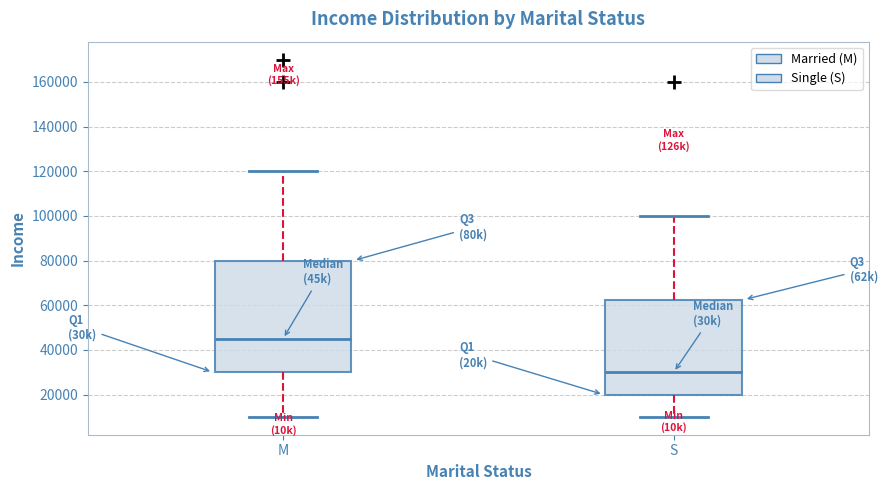

Reading left to right, read every box against the y-axis: the position of its median line, the range the box covers, and the ends of its whiskers. The values are not printed on the chart, so give them approximately, as read against the axis.

M: median 46000, box 30000 to 80000, whiskers 10000 to 120000
S: median 30000, box 20000 to 62000, whiskers 10000 to 100000